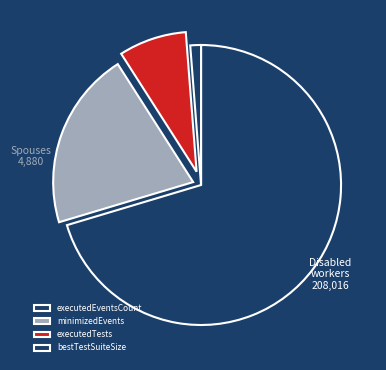

Which category has the smallest portion of the pie?

bestTestSuiteSize